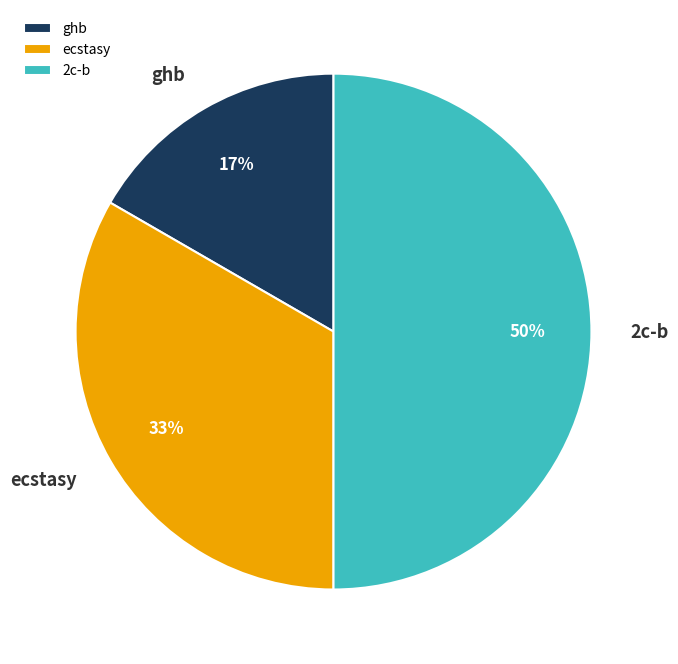

What is the largest slice in the pie chart?

2c-b